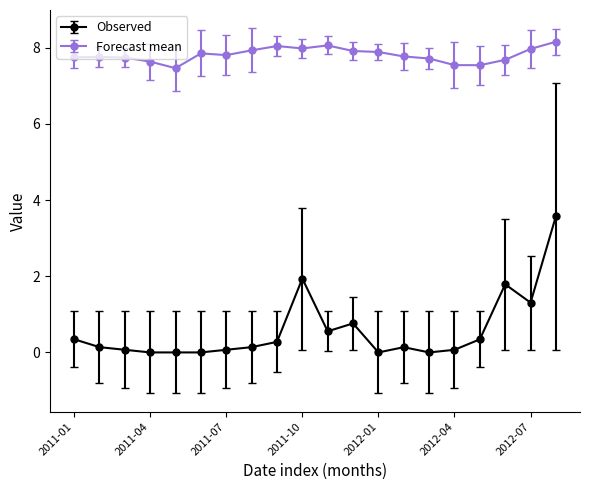

What is the value of the Observed point at the 9th from the left?

0.3